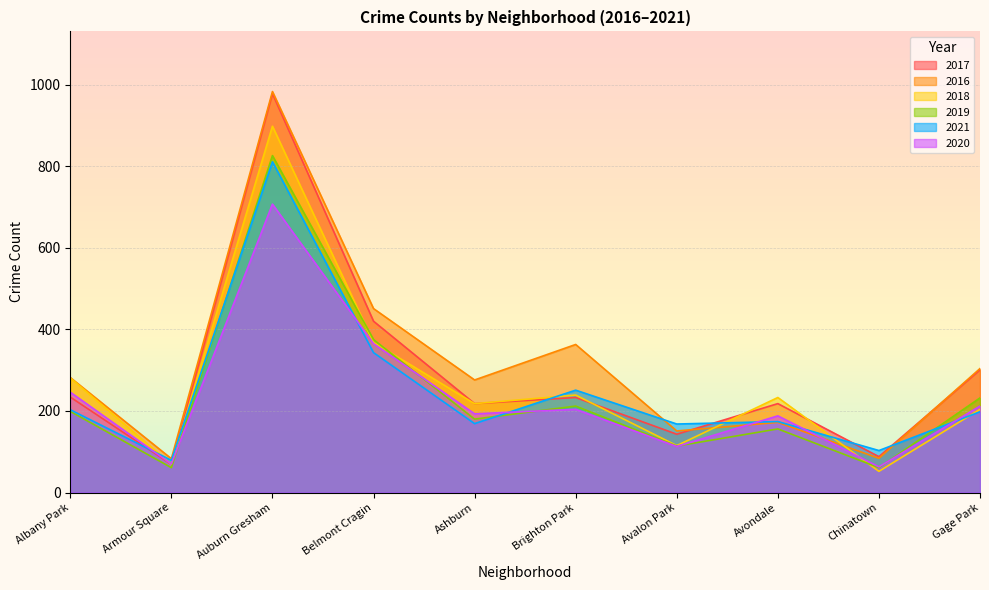

How many lines are shown in the chart?

6